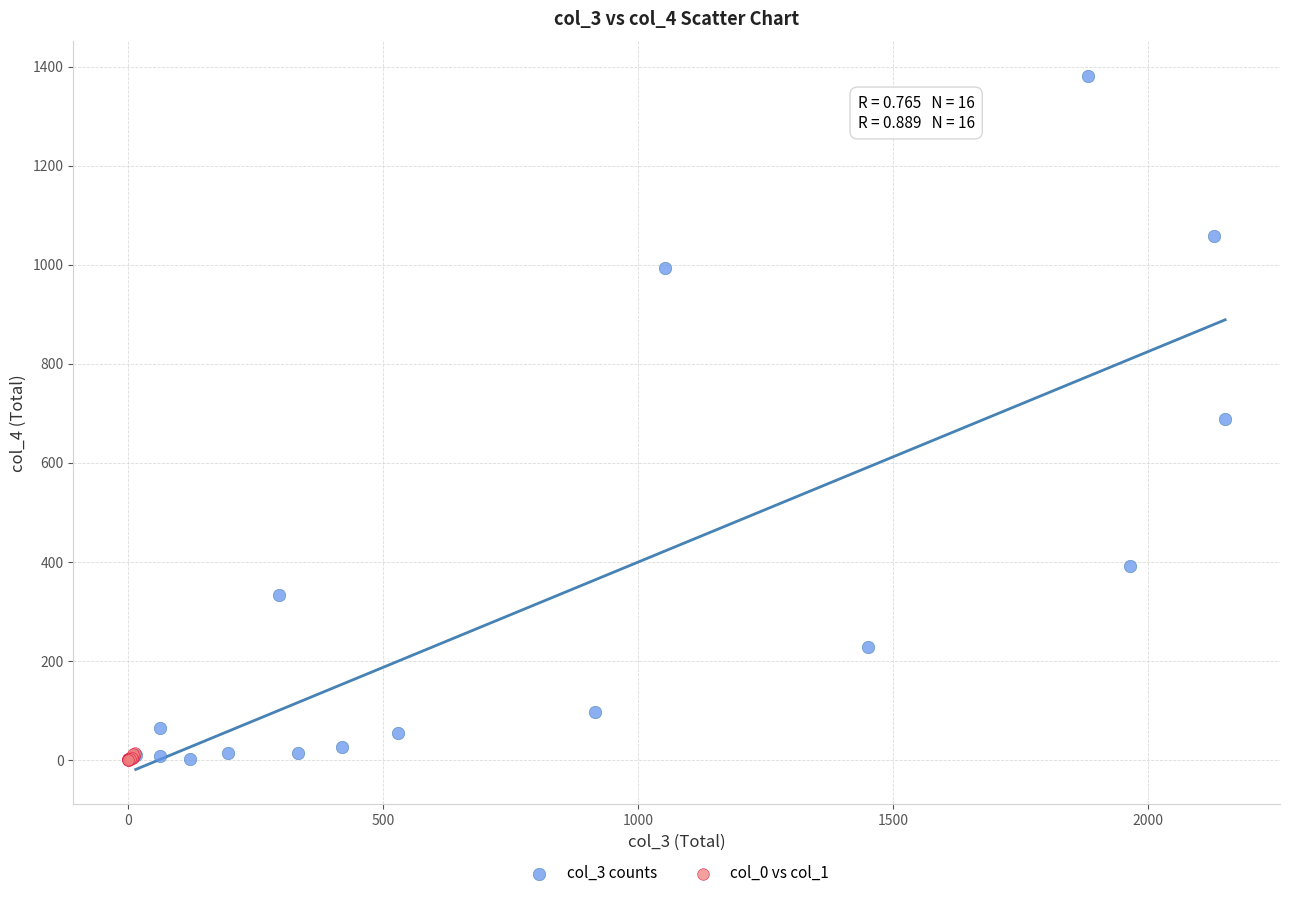

Which series has the largest Y range (max minus min)?

col_3 counts